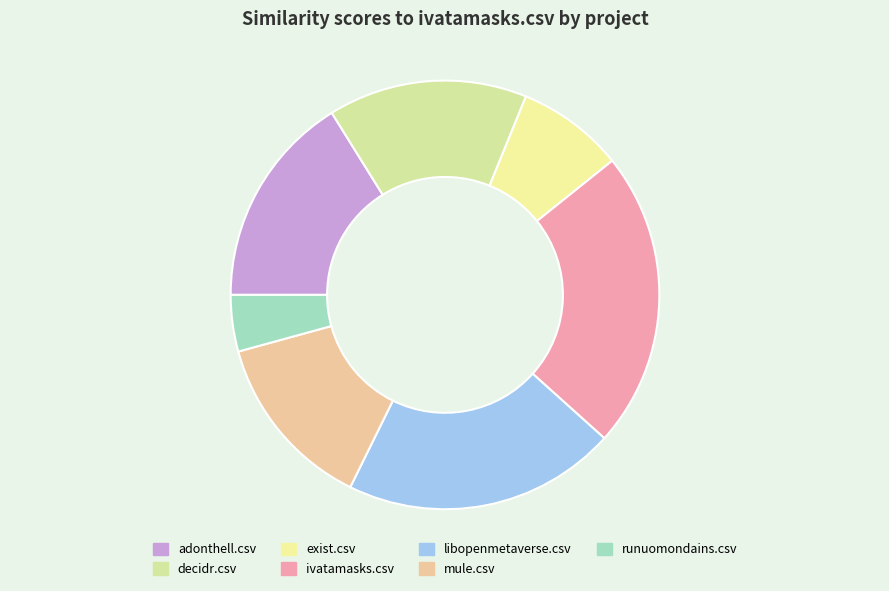

What is the change in value from libopenmetaverse.csv to runuomondains.csv?

-0.7